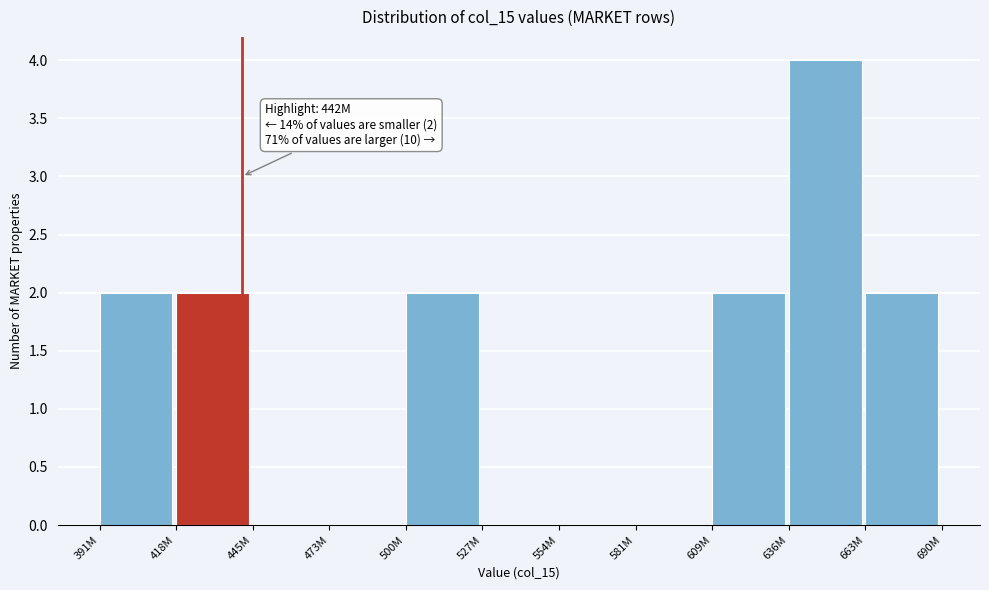

Reading left to right, what are all the values shown in this chart?

391M=2	418M=2	445M=0	473M=0	500M=2	527M=0	554M=0	581M=0	609M=2	636M=4	663M=2